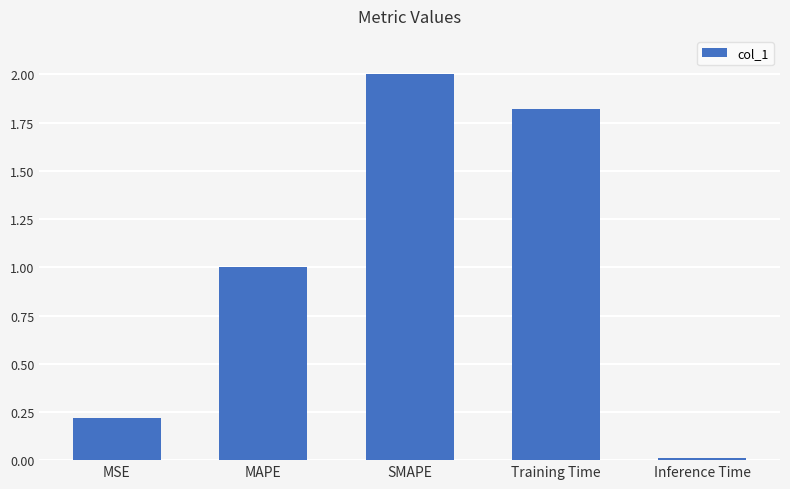

The chart shows a value of 0.5 at Training Time. True or false?

False